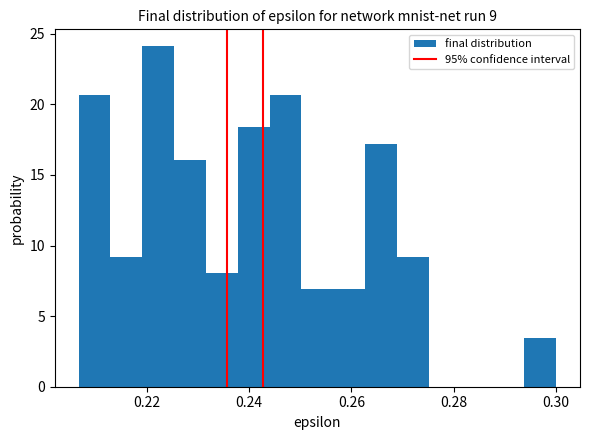

Read against the x-axis, roughly where is the centre of the tallest bar?

0.222